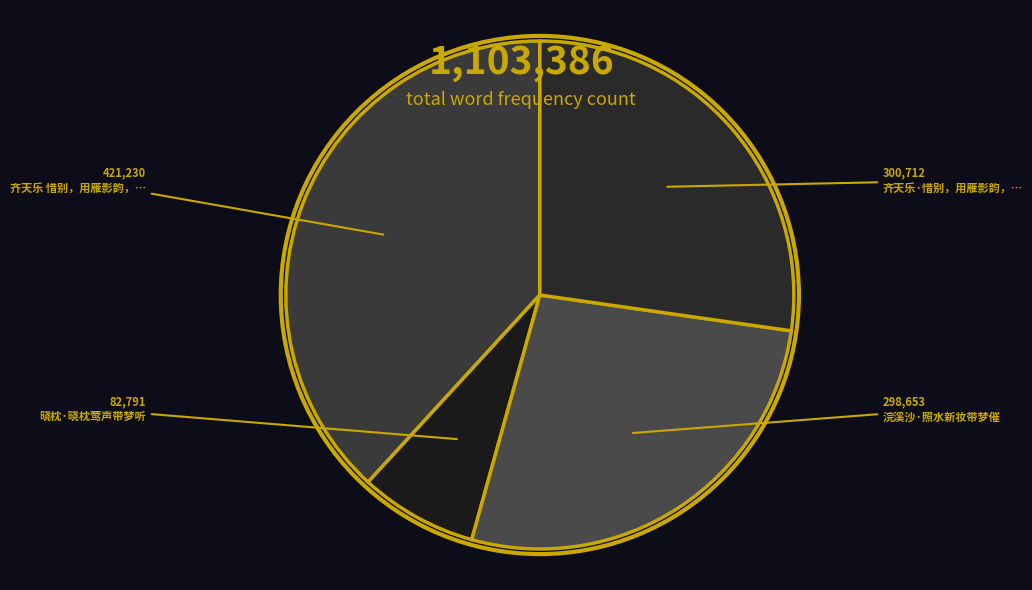

How many segments does this pie chart have?

4